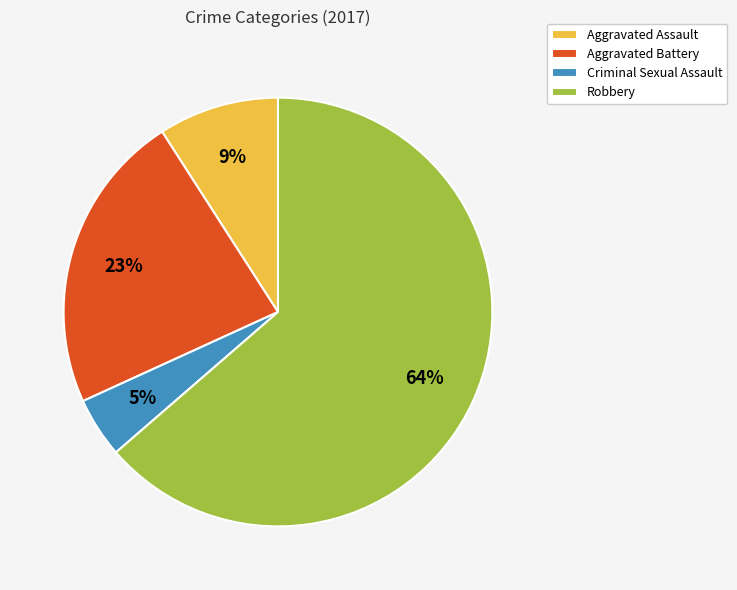

True or false: Robbery accounts for 64% of the total.

True